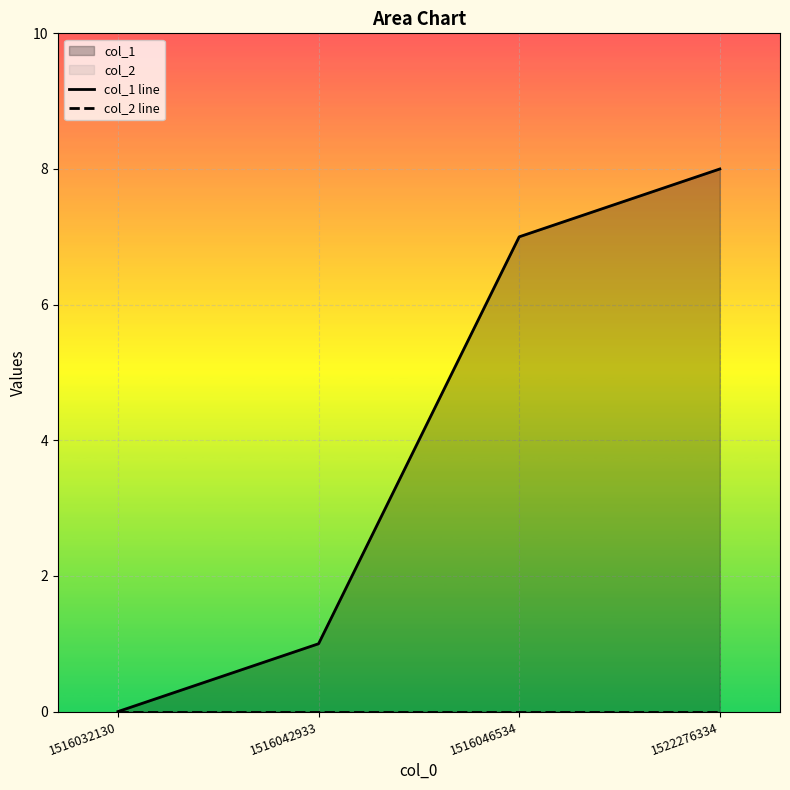

What is the total value across all series at 1516046534?

7